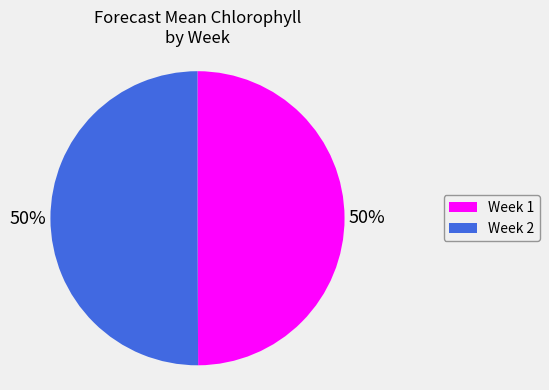

Count the number of slices in the pie.

2